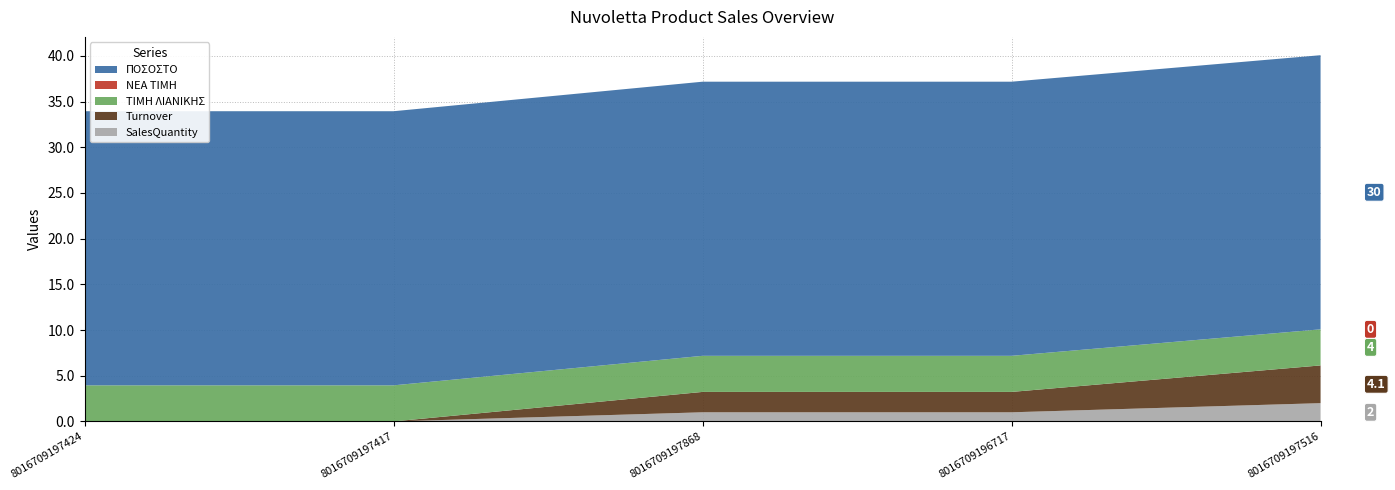

Reading left to right, what are all the values shown in this chart?

SalesQuantity: 0.0	0.0	1.0	1.0	2.0
Turnover: 0.0	0.0	2.2	2.2	4.1
ΤΙΜΗ ΛΙΑΝΙΚΗΣ: 4.0	4.0	4.0	4.0	4.0
ΝΕΑ ΤΙΜΗ: 0.0	0.0	0.0	0.0	0.0
ΠΟΣΟΣΤΟ: 30.0	30.0	30.0	30.0	30.0